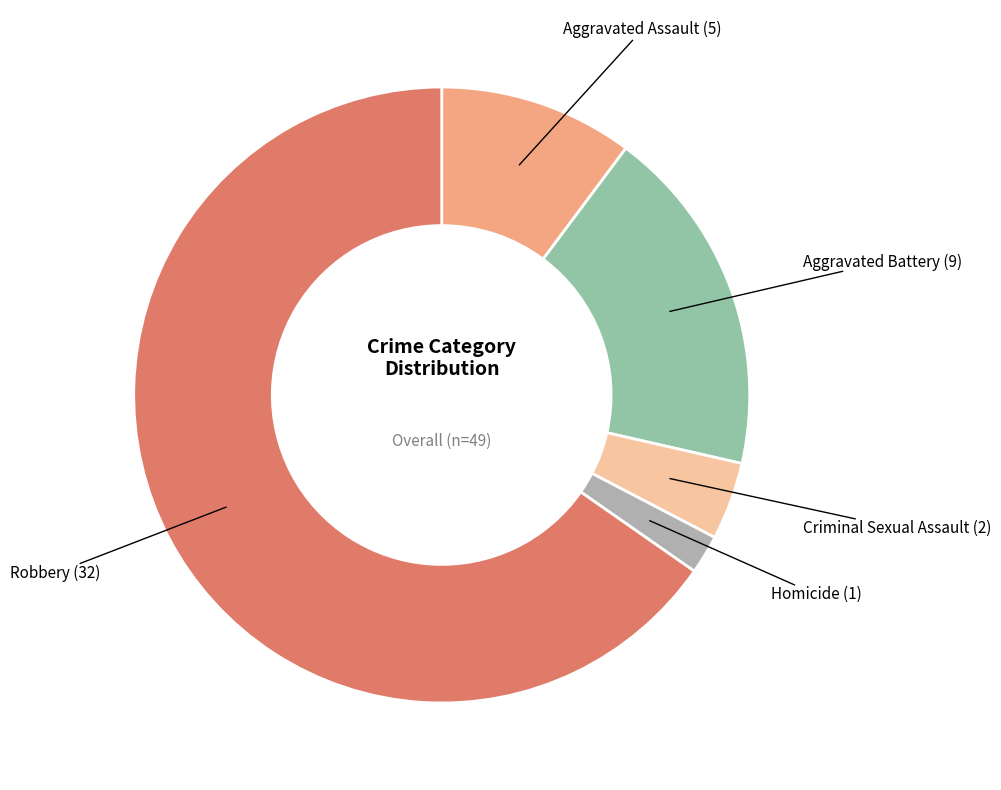

Is it true that Criminal Sexual Assault is 4% of the pie?

True